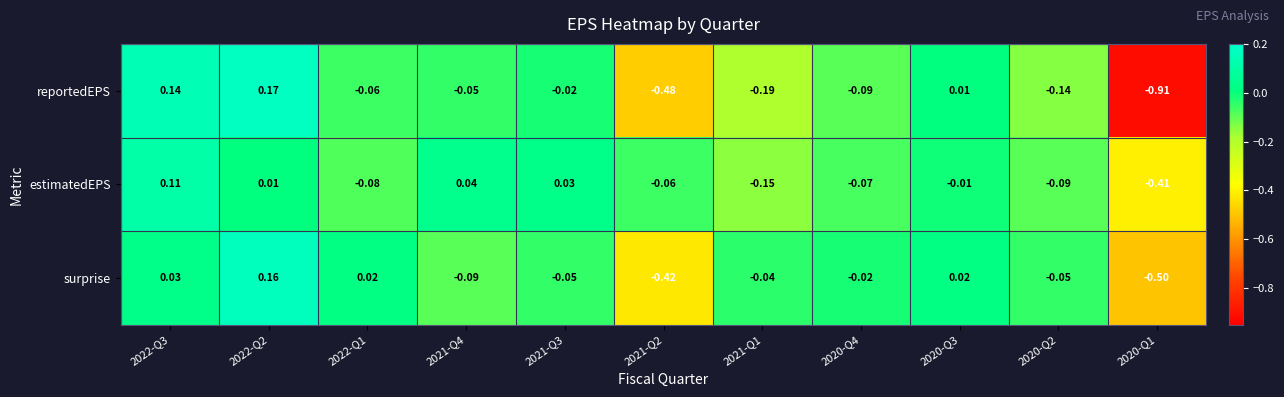

Which series has the widest spread of values?

reportedEPS